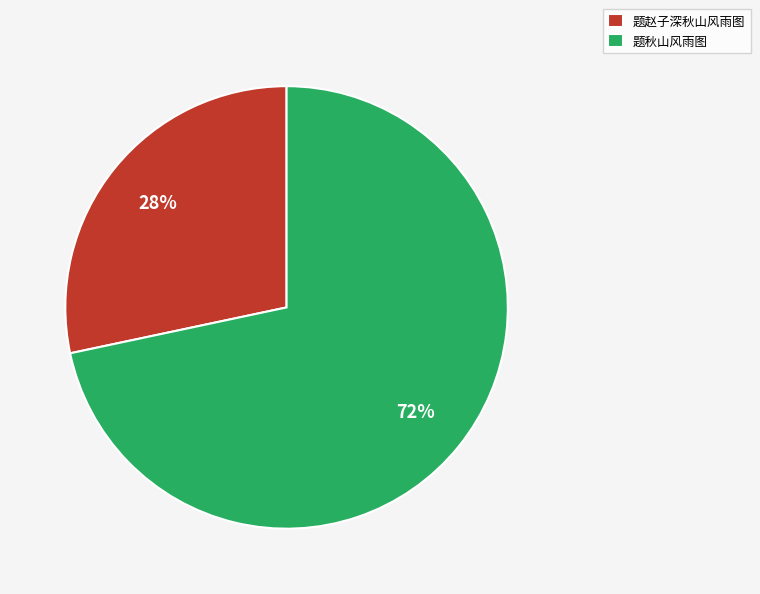

To the nearest percent, what is the average slice percentage?

50%